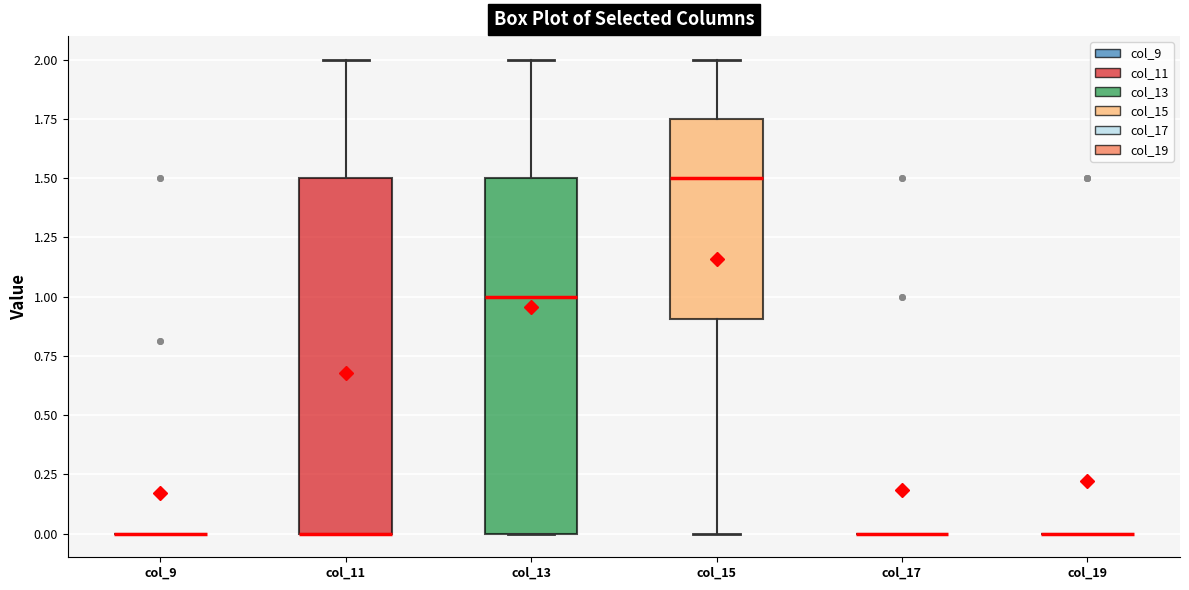

Reading left to right, read every box against the y-axis: the position of its median line, the range the box covers, and the ends of its whiskers. The values are not printed on the chart, so give them approximately, as read against the axis.

col_9: box collapsed to a line at 0.00, whiskers 0.00 to 0.00
col_11: median 0.00 (drawn on the box's lower edge), box 0.00 to 1.50, whiskers 0.00 to 2.00
col_13: median 1.00, box 0.00 to 1.50, whiskers 0.00 to 2.00
col_15: median 1.50, box 0.90 to 1.75, whiskers 0.00 to 2.00
col_17: box collapsed to a line at 0.00, whiskers 0.00 to 0.00
col_19: box collapsed to a line at 0.00, whiskers 0.00 to 0.00